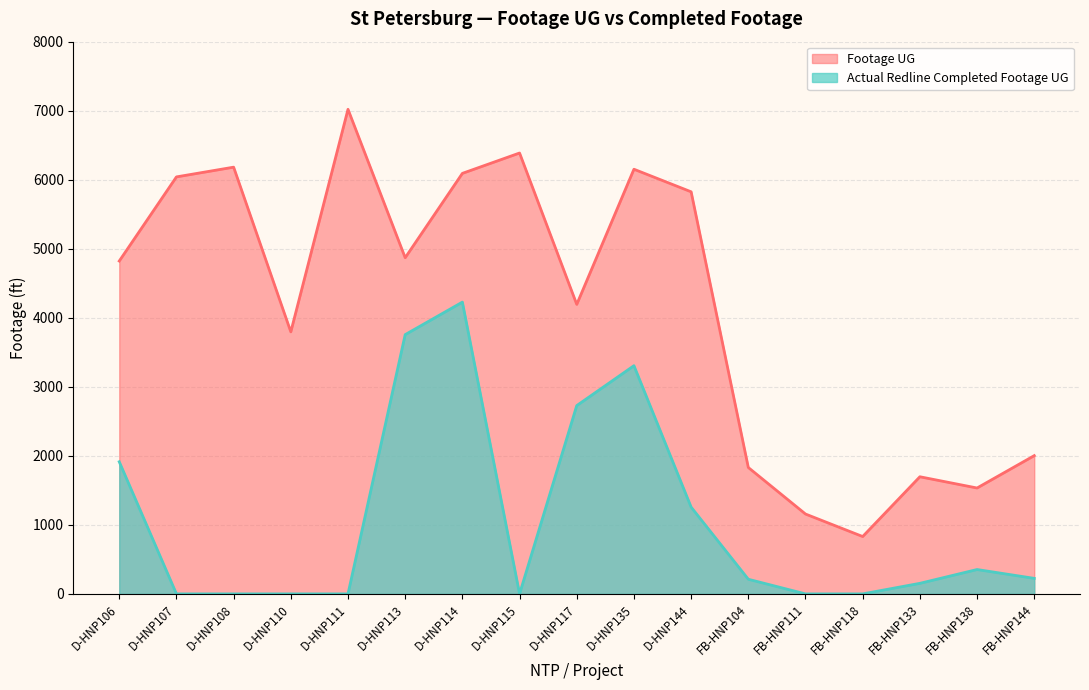

List the series in order of their overall mean, lowest first.

Actual Redline Completed Footage UG, Footage UG